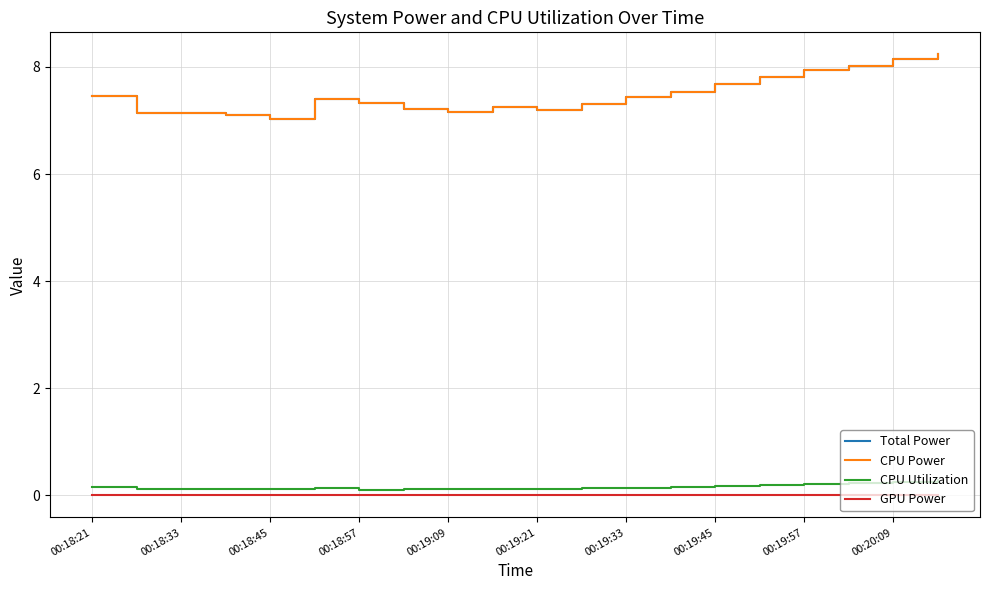

What are all the series names shown in the legend?

Total Power, CPU Power, CPU Utilization, GPU Power